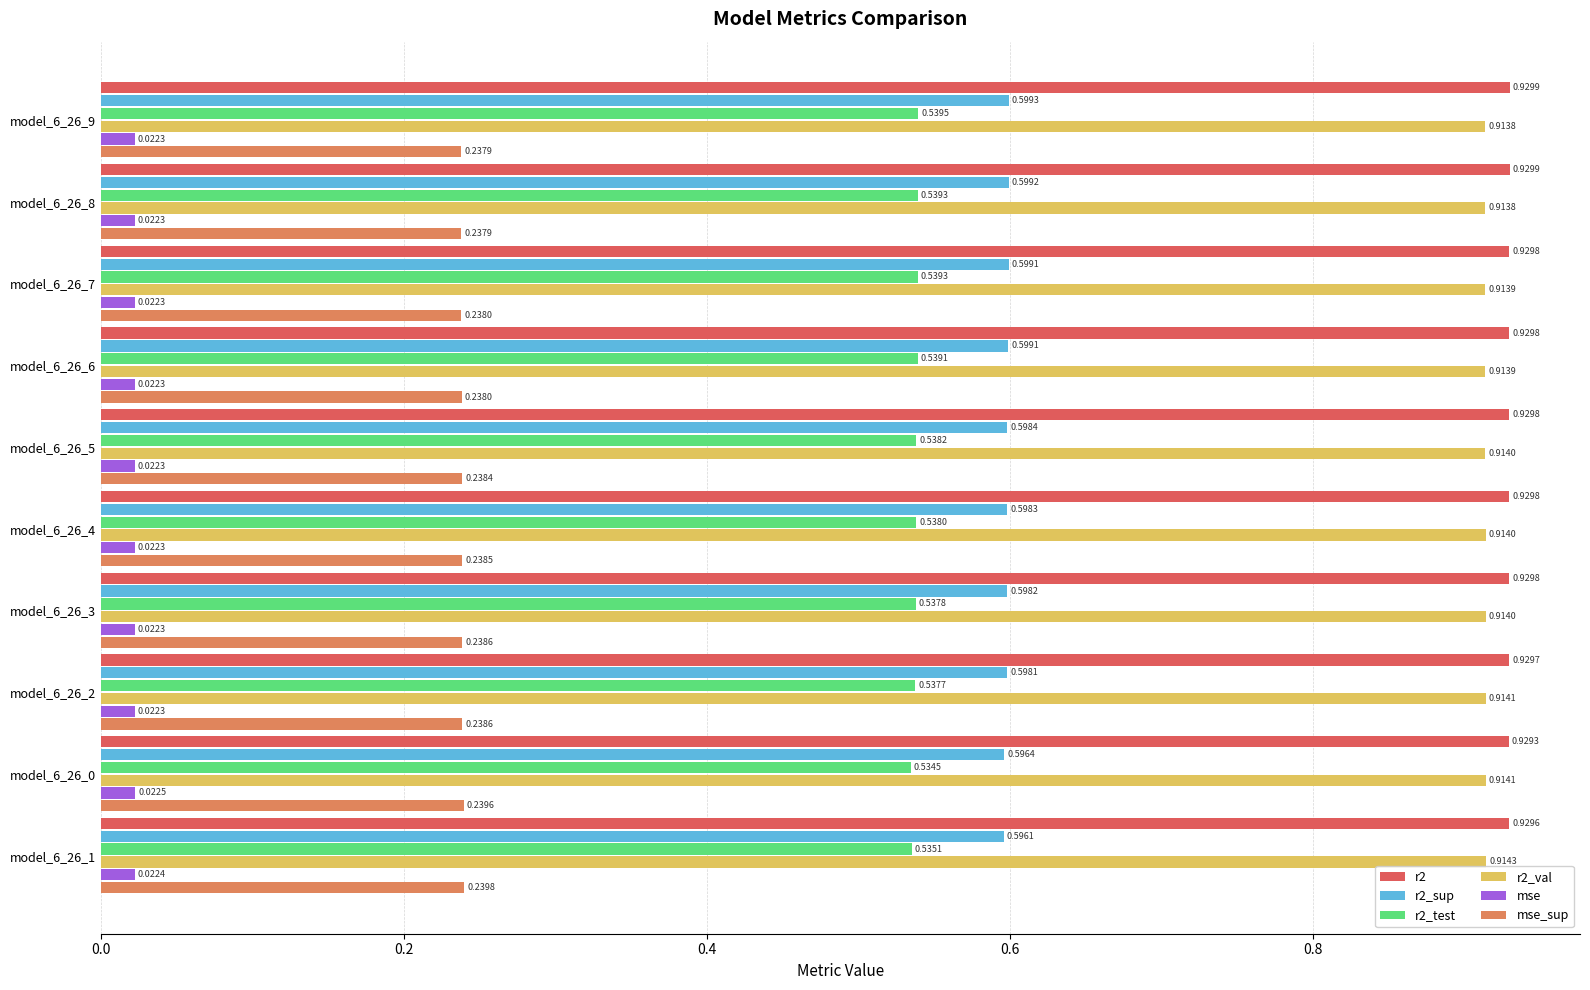

Is the value of mse at model_6_26_9 greater than the value of mse_sup at model_6_26_2?

No